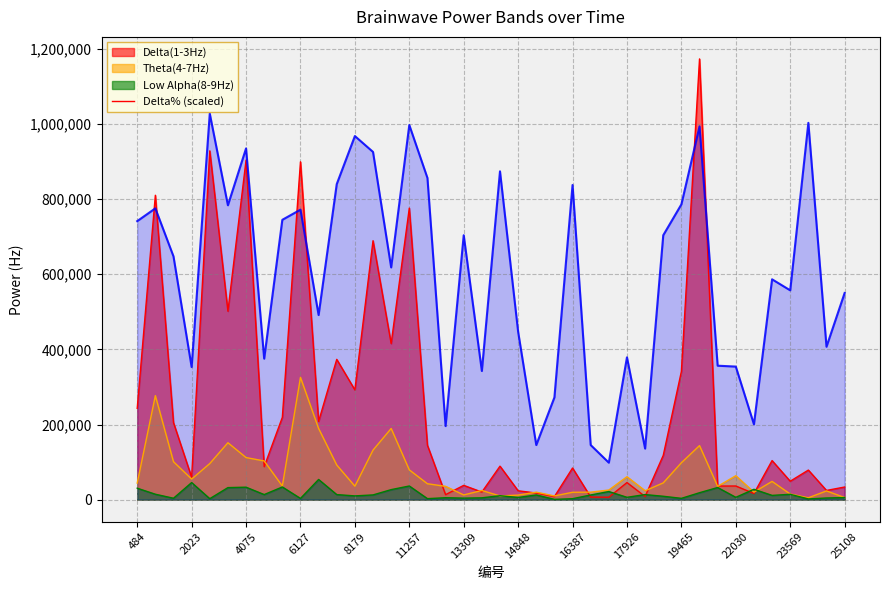

Reading left to right, list all the values displayed in this chart.

741321.5	775337.8	647483.3	353066.1	1027527.9	783548.6	934862.7	375352.6	744840.4	771818.9	491477.4	839851.5	967706.0	925478.9	618158.9	997030.4	856273.2	195887.2	703786.2	342509.3	873867.9	446904.2	145449.1	272130.7	837505.6	145449.1	98530.1	378871.6	136065.3	703786.2	785894.6	993511.5	356585.0	354239.1	200579.1	586488.5	557164.1	1002895.3	407023.0	550126.2